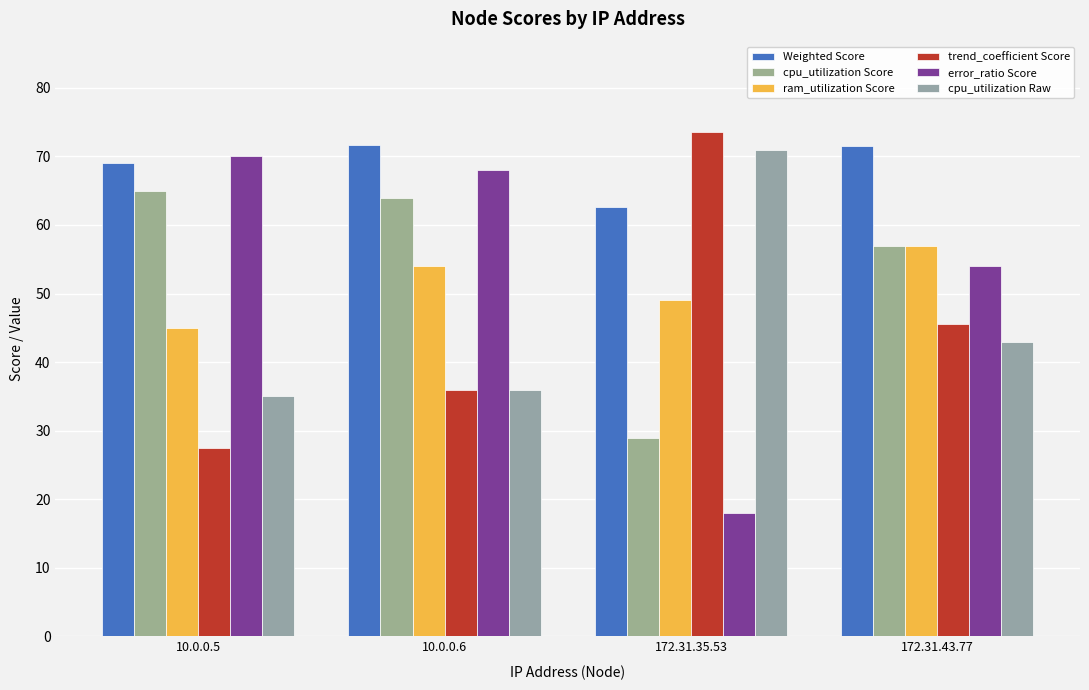

What is the label of the 1st bar from the left?

10.0.0.5